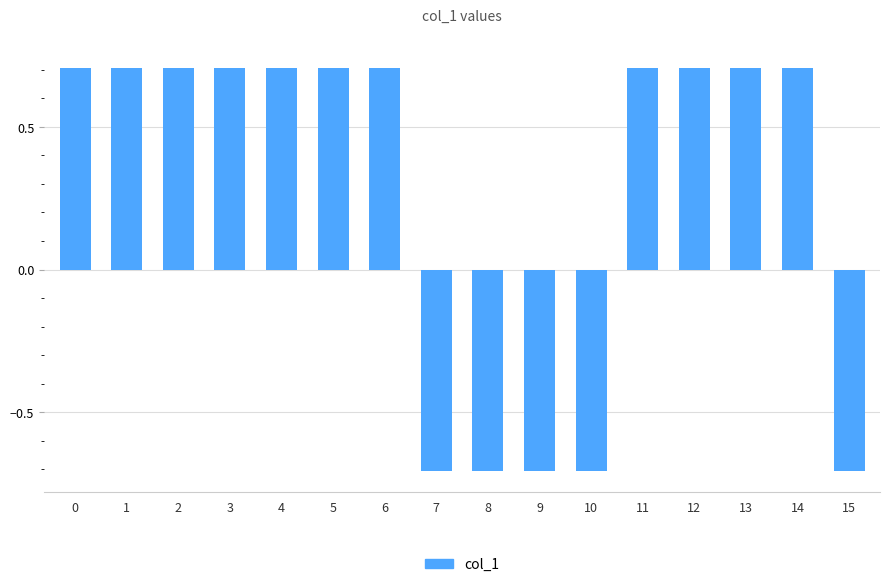

Does the chart contain any negative values?

Yes